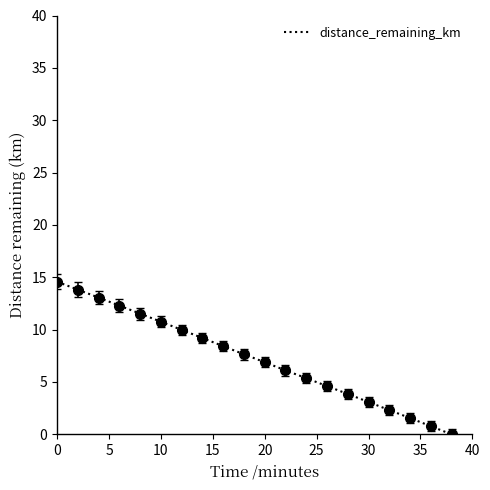

What is the difference between the maximum and minimum values?

14.6